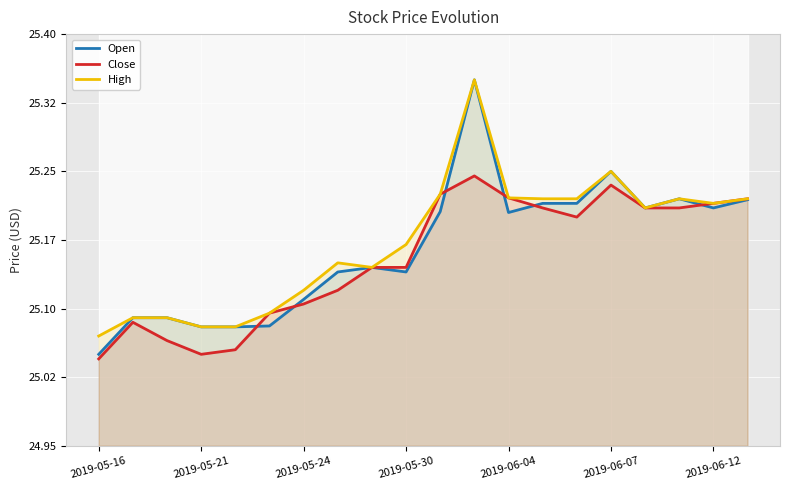

True or false: Close and High intersect in this chart.

False